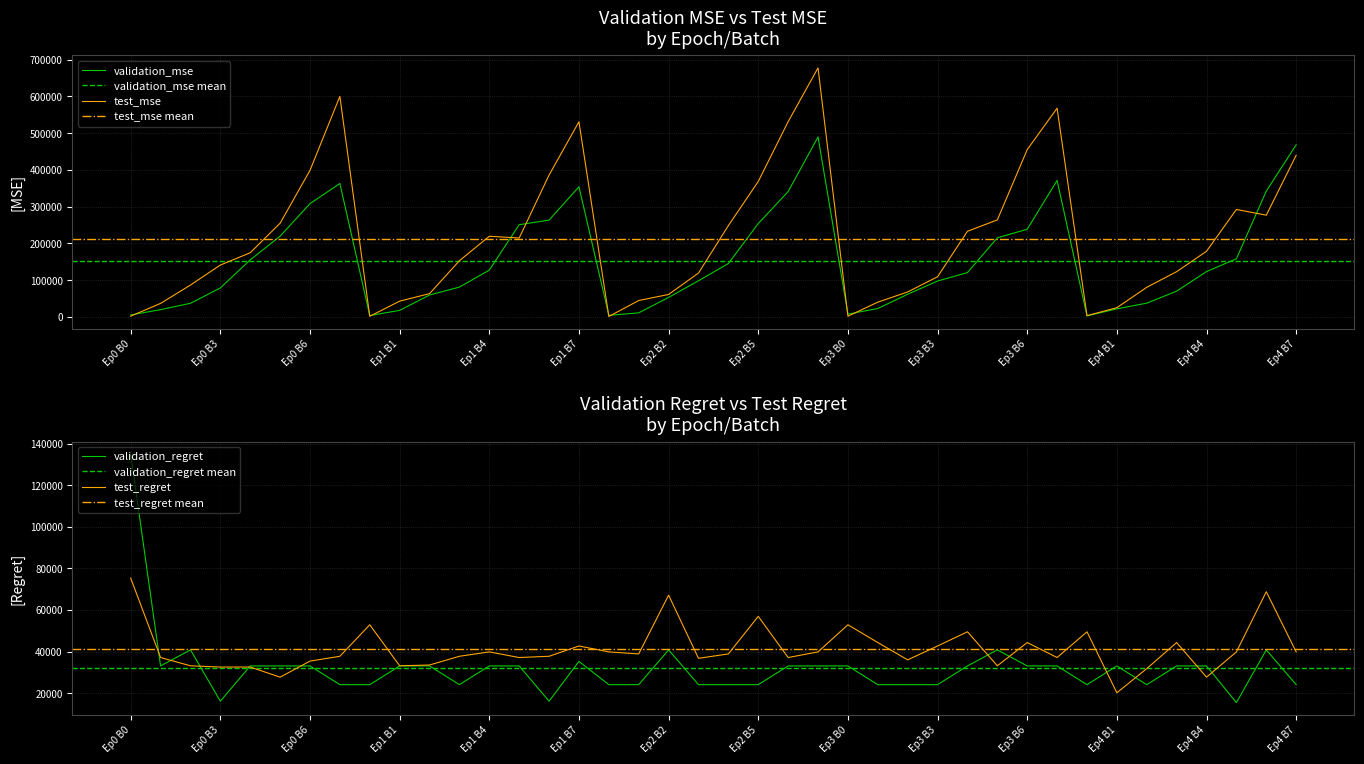

How many intersections are there between test_mse and validation_mse?

10